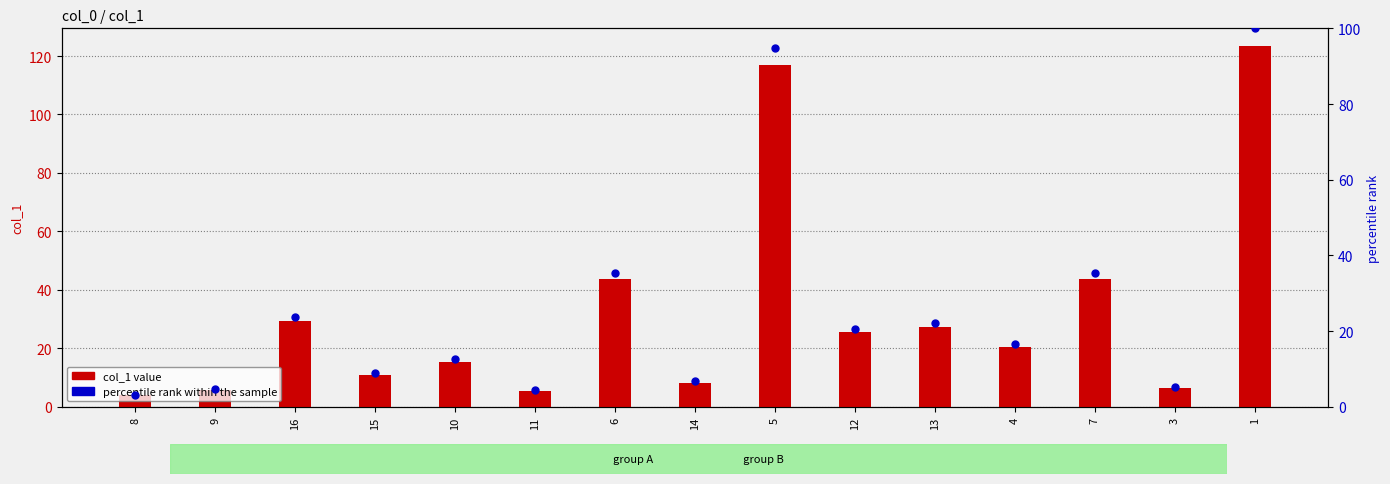

At which category is the sum across all series the highest?

1